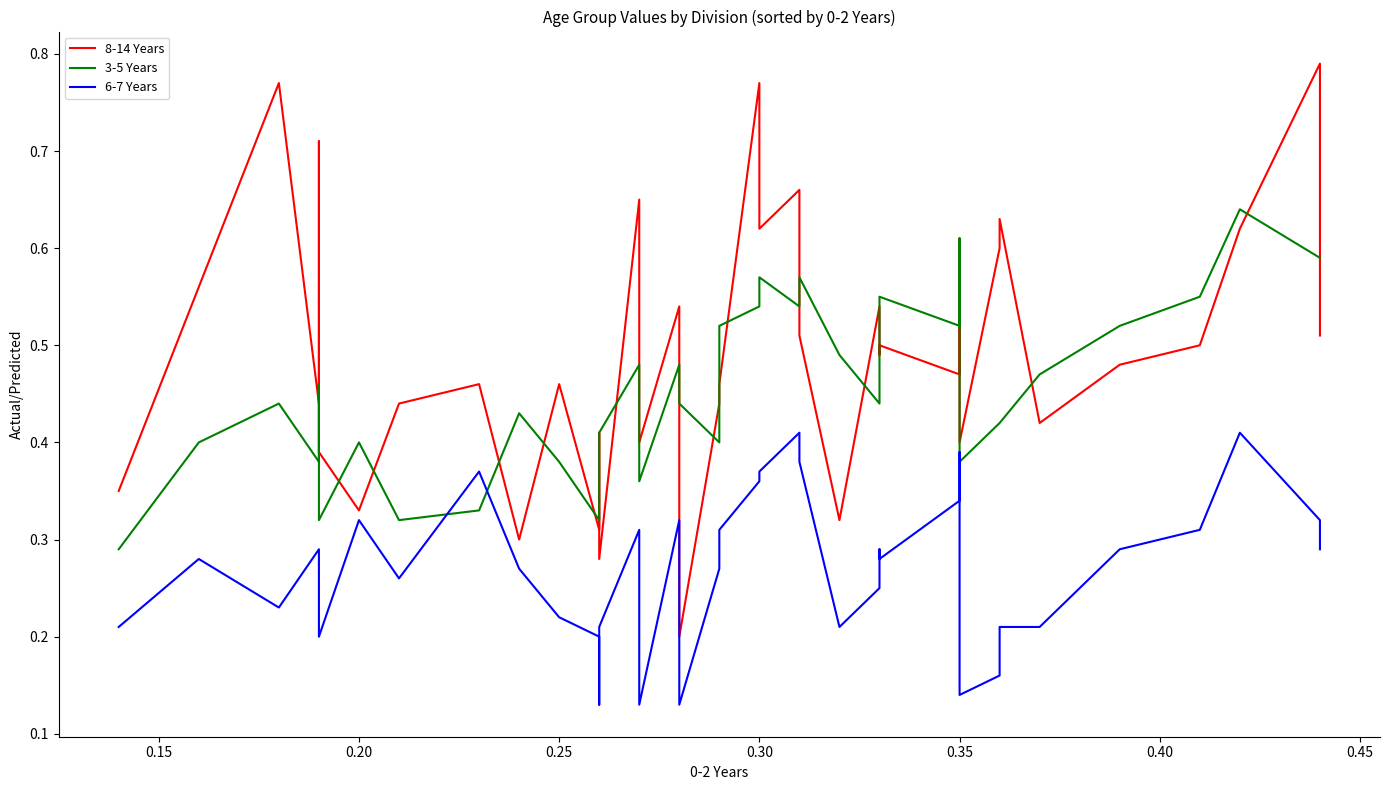

How many 8-14 Years values are between 0 and 1?

40